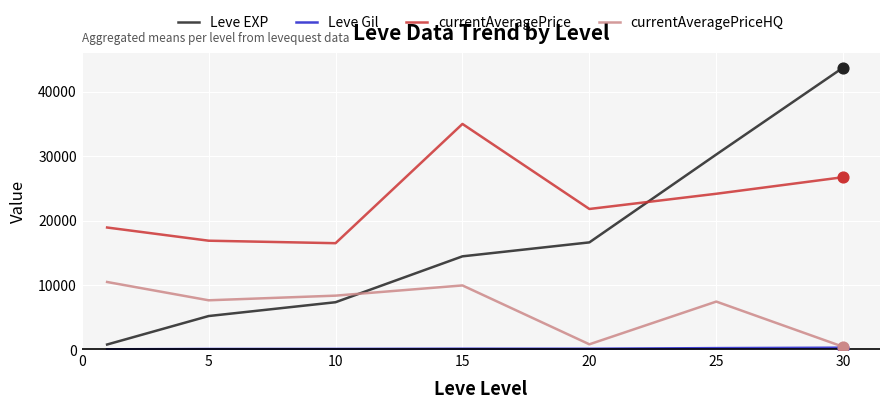

Which series has the largest total across all categories?

currentAveragePrice